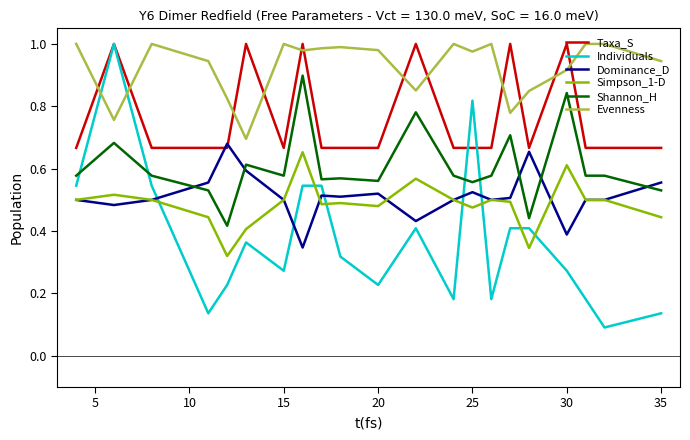

Which series has the largest range (max minus min)?

Individuals